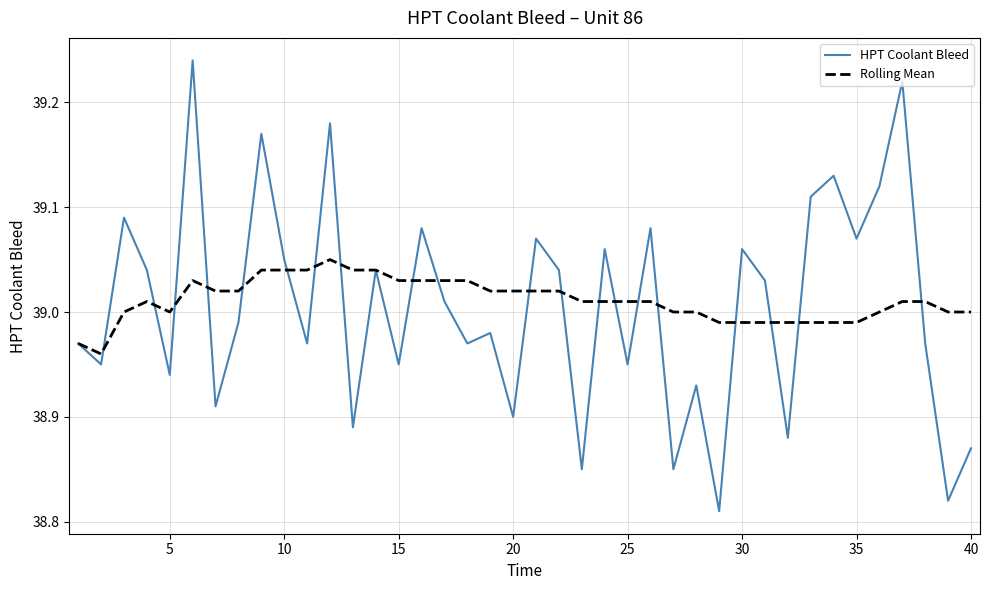

Which series has the widest spread of values?

HPT Coolant Bleed